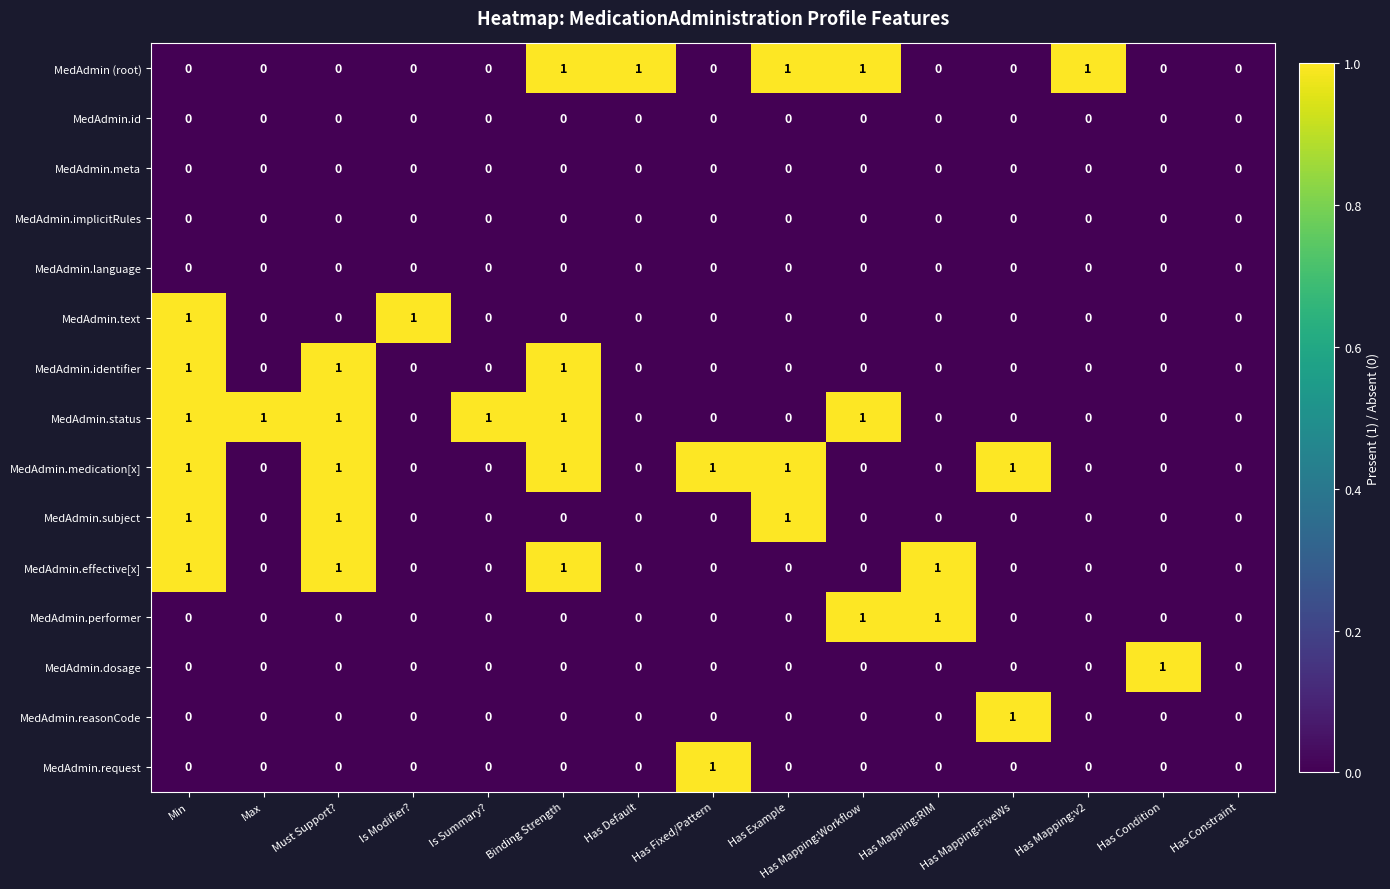

What is the greatest value displayed?

1